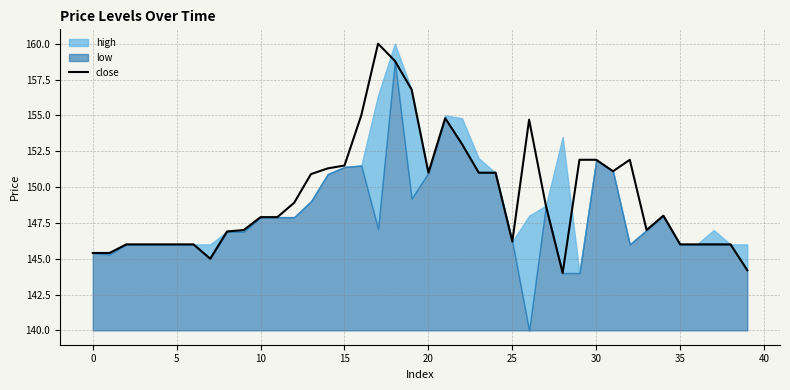

What is the change in value from 11 to 19?

+8.9